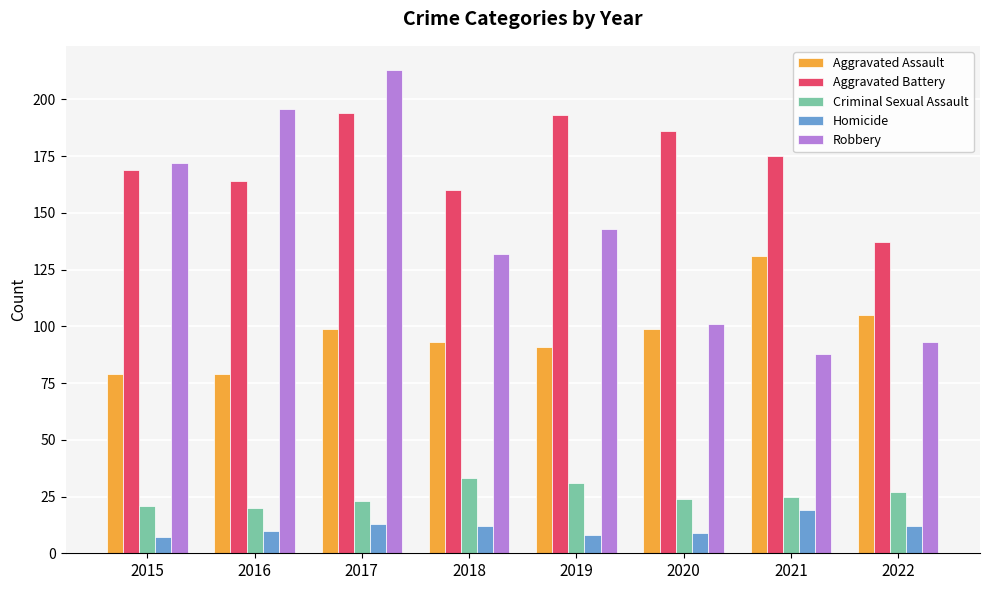

True or false: Aggravated Assault has a value of 105 at 2022.

True